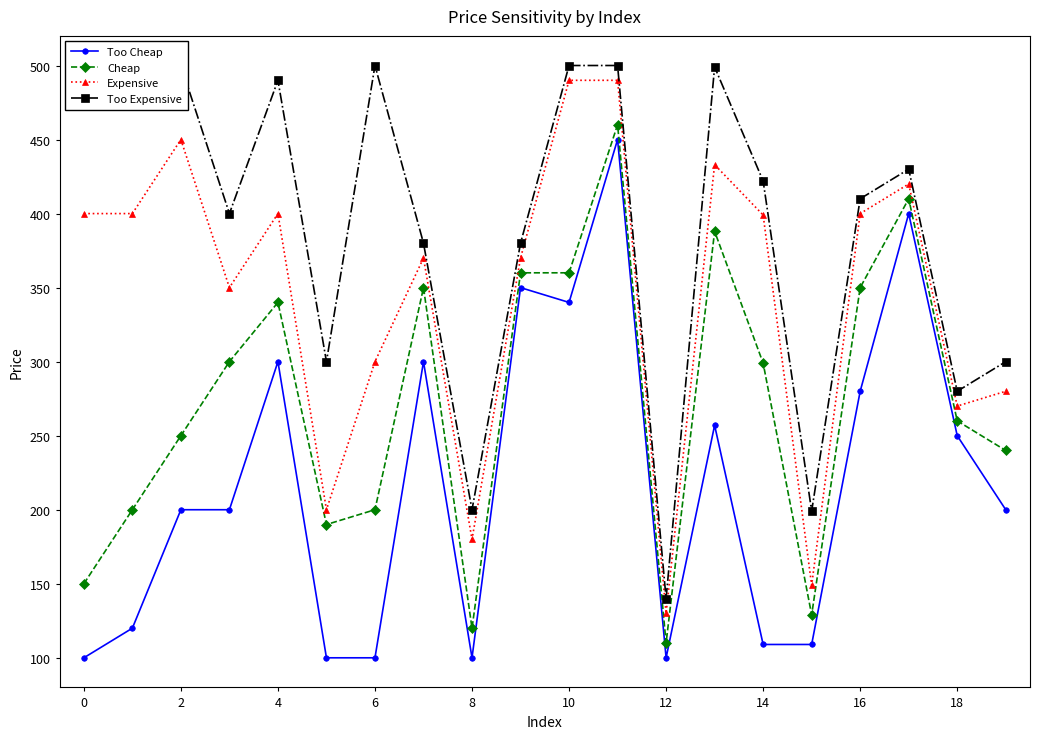

The Too Expensive series shows 371 at 18. True or false?

False